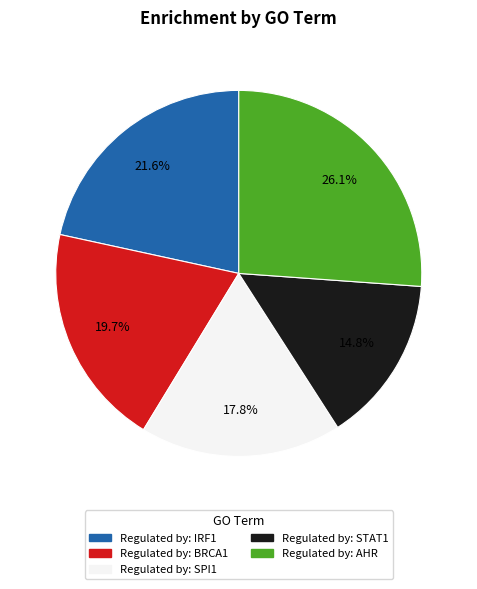

Combined, what portion of the pie is Regulated by: BRCA1 and Regulated by: STAT1?

34.5%